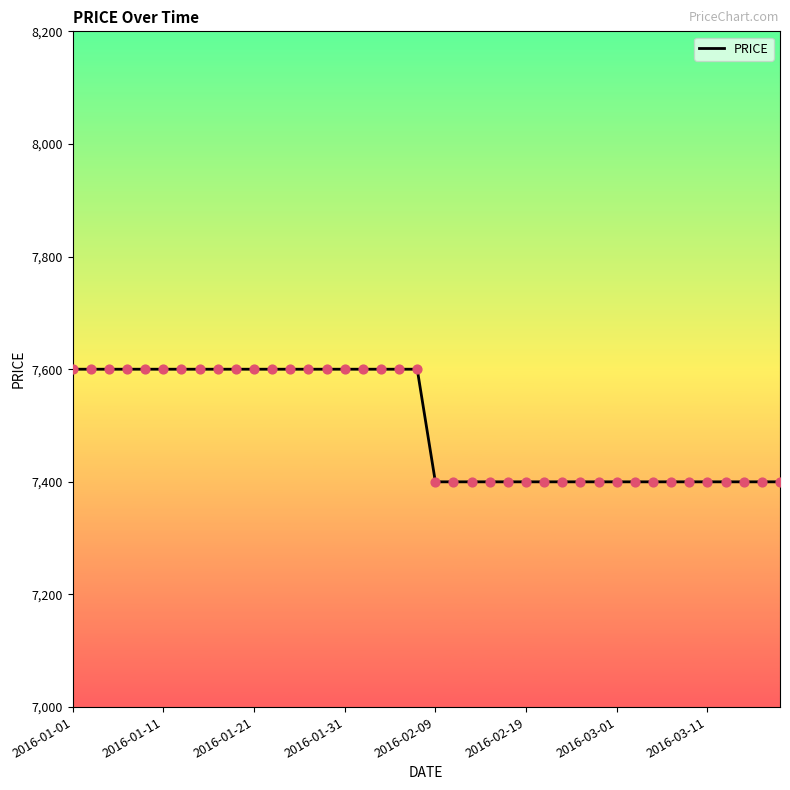

What is the smallest value displayed?

7400